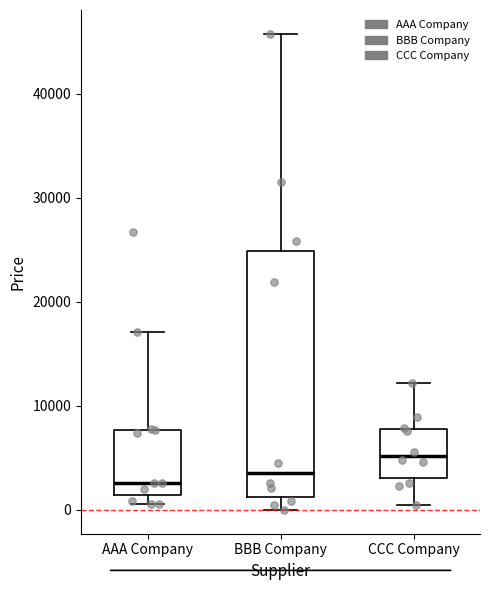

Comparing the boxes themselves (not the whiskers), which one is the tallest?

BBB Company